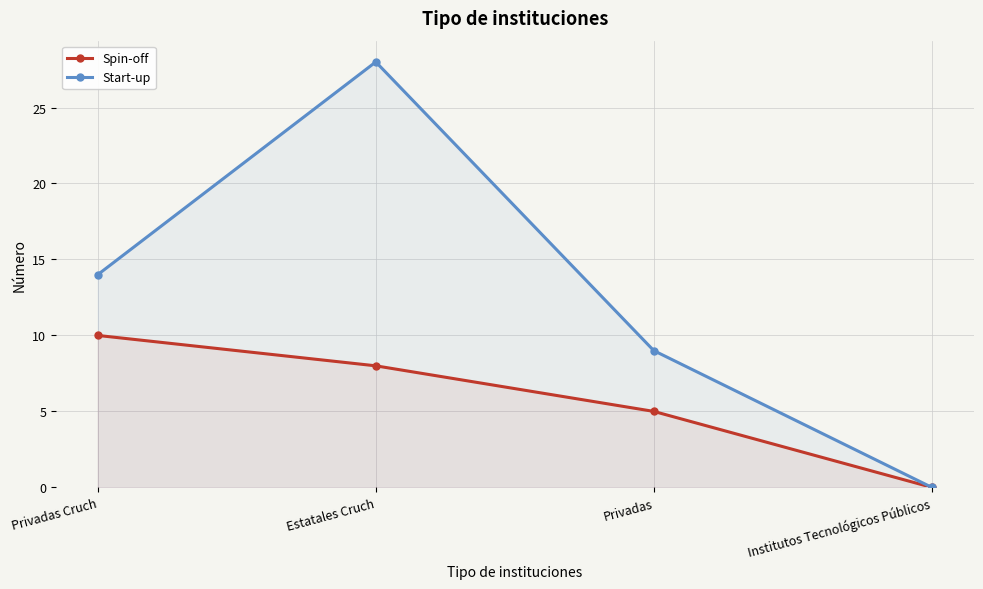

The value of Start-up at Estatales Cruch is 19. True or false?

False